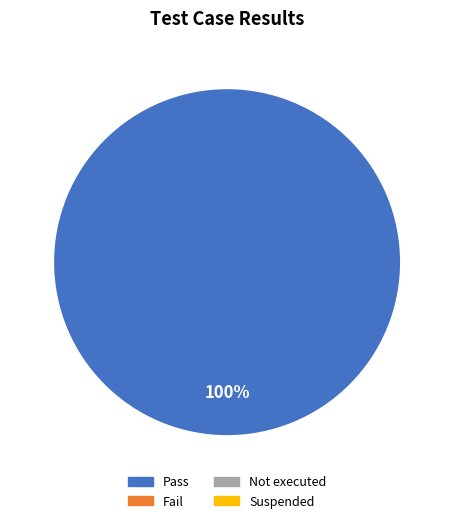

Is there any slice that represents more than half of the pie?

Yes